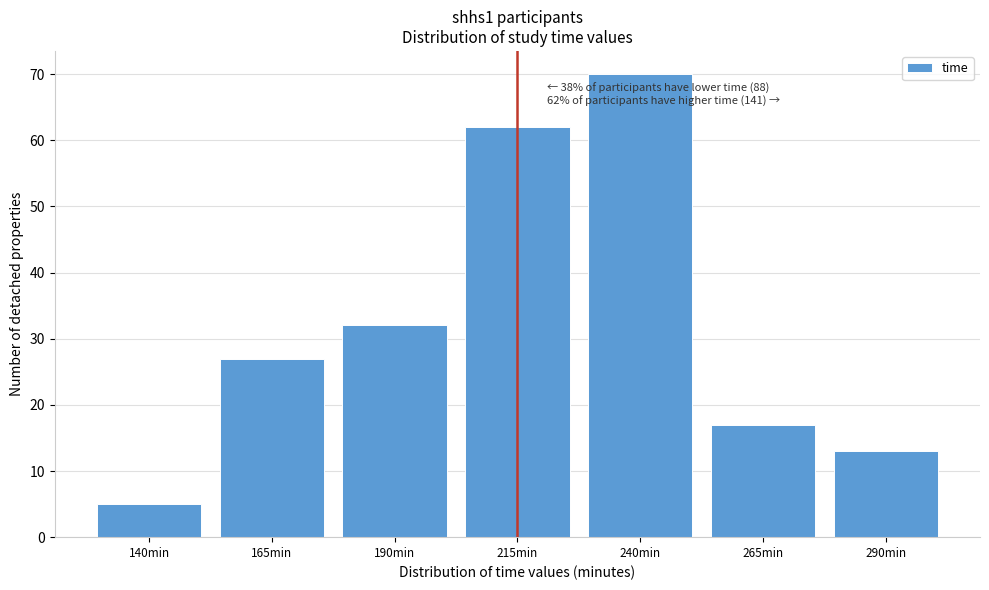

Reading right to left, transcribe all the data shown in this chart.

290min=13	265min=17	240min=70	215min=62	190min=32	165min=27	140min=5